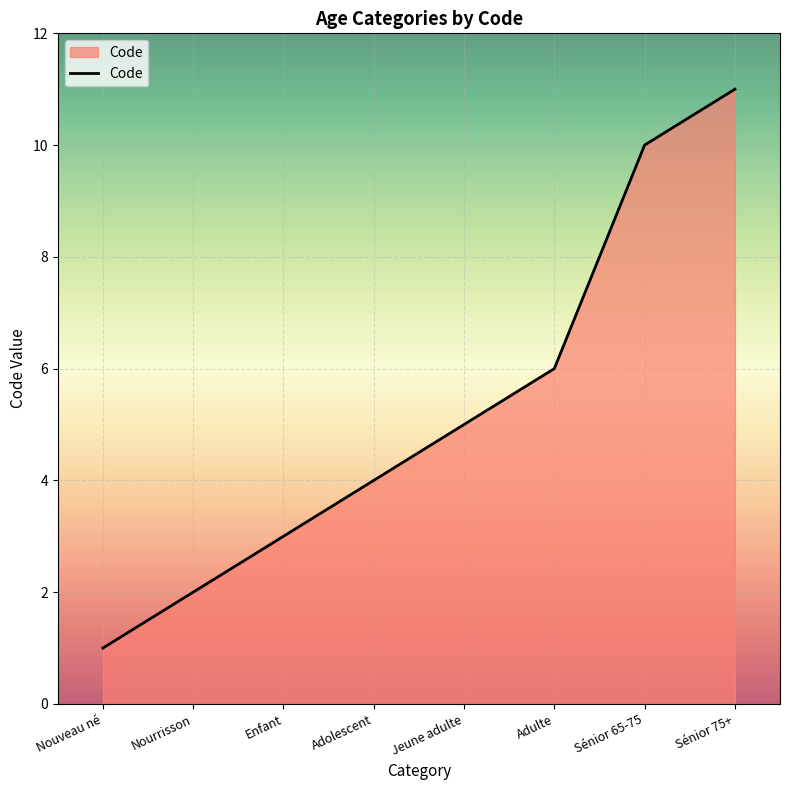

How many values are between 3 and 10?

5